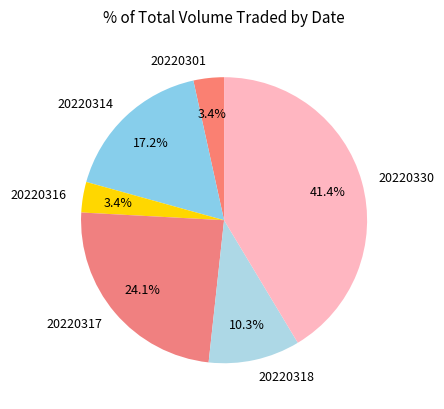

Is it true that 20220316 is 15% of the pie?

False